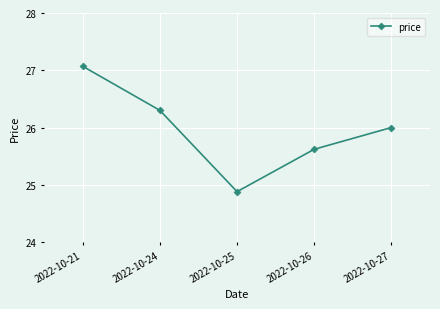

What is the smallest value displayed?

24.9